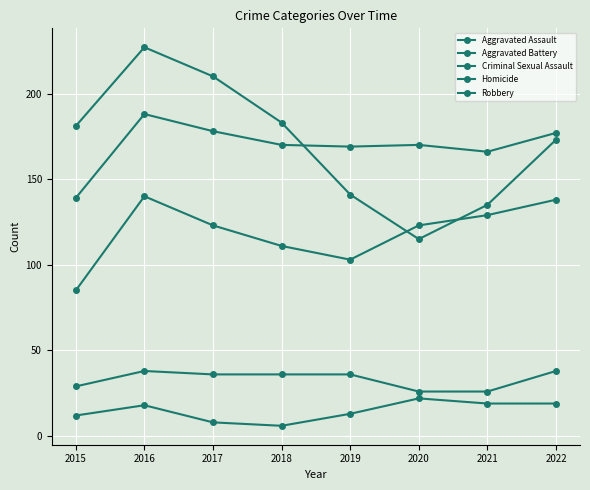

What is the difference between the maximum and minimum values in the Homicide series?

16